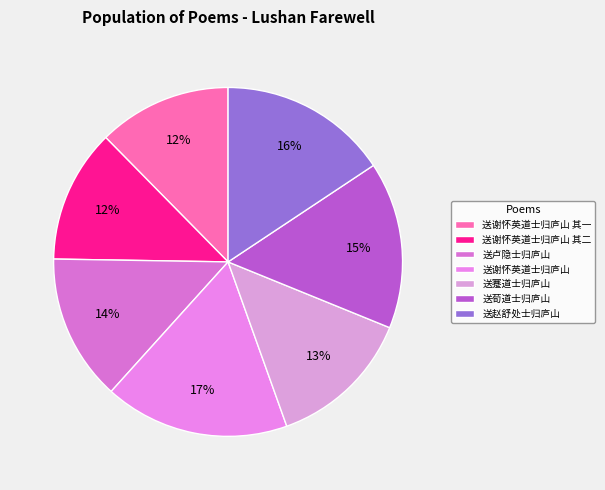

What is the ratio of the value at 送谢怀英道士归庐山 to the value at 送蹇道士归庐山?

1.3